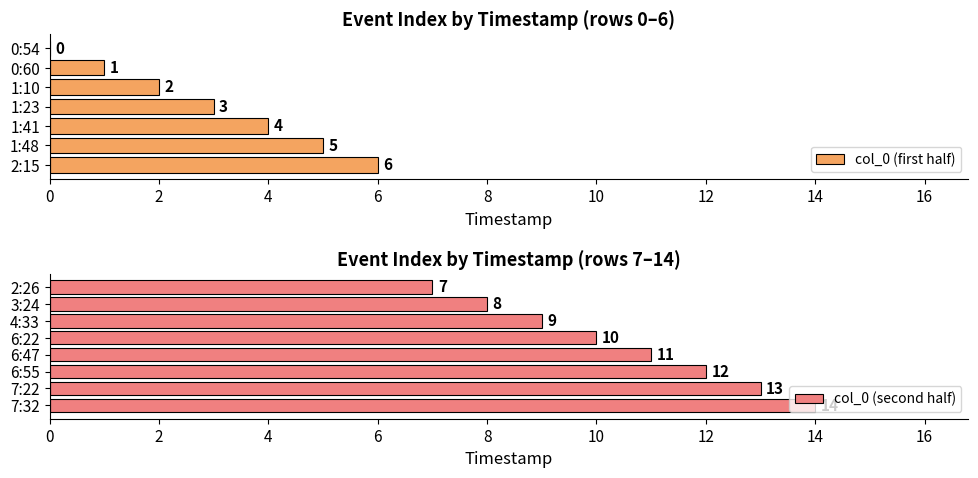

Rank the categories by value from lowest to highest.

0:54, 0:60, 1:10, 1:23, 1:41, 1:48, 2:15, 2:26, 3:24, 4:33, 6:22, 6:47, 6:55, 7:22, 7:32